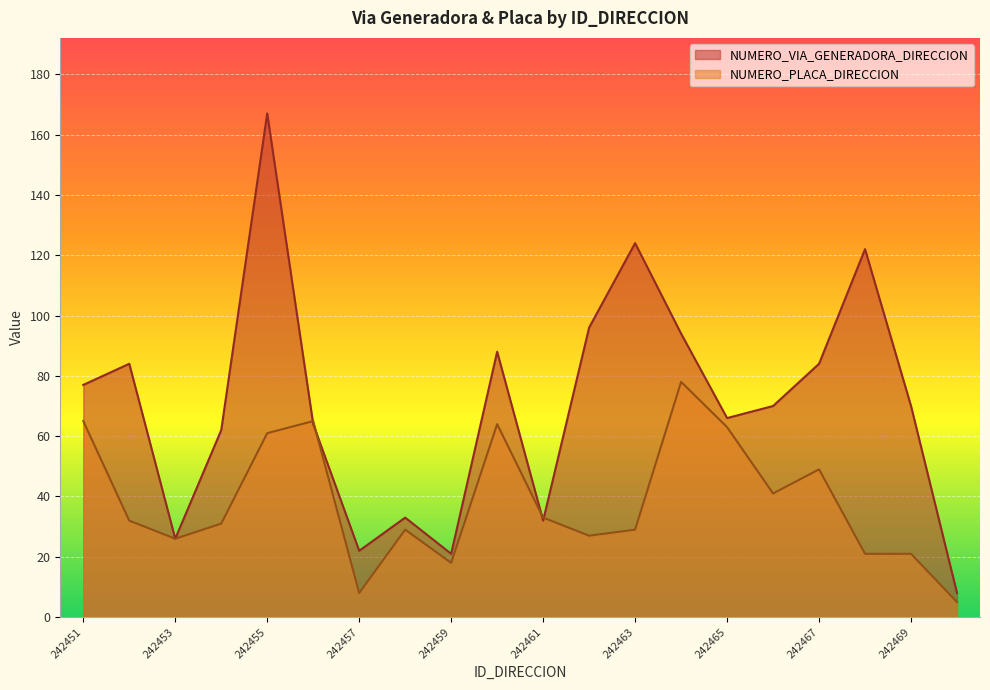

What is the approximate value of NUMERO_VIA_GENERADORA_DIRECCION at 242451?

77